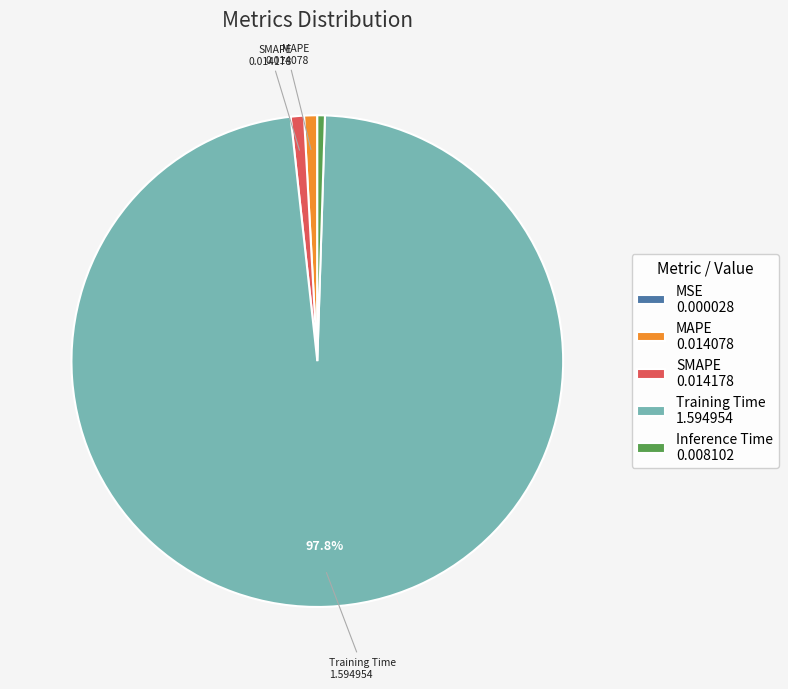

To the nearest percent, what is the average slice percentage?

20%